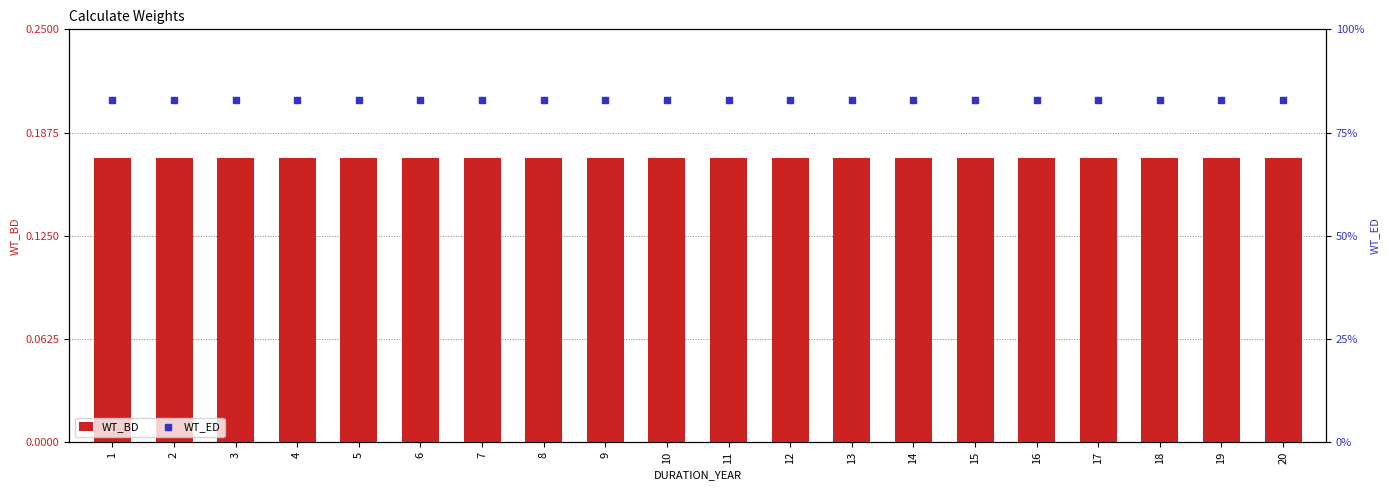

At how many categories does at least one series exceed 0?

20